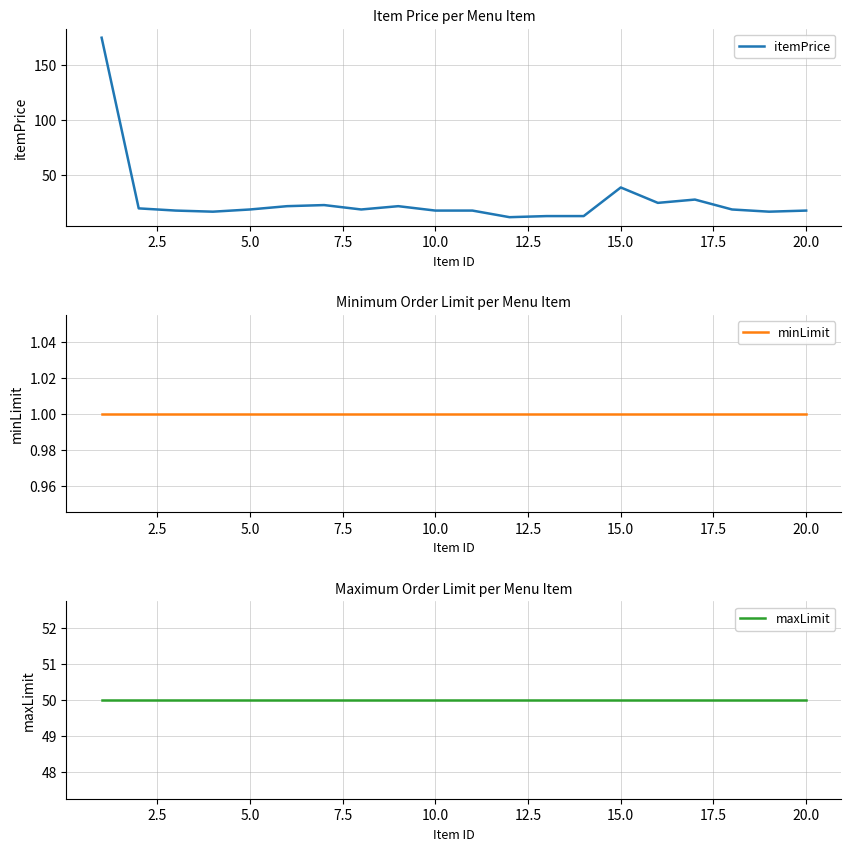

Is it true that itemPrice equals 39.0 at 15.0?

True